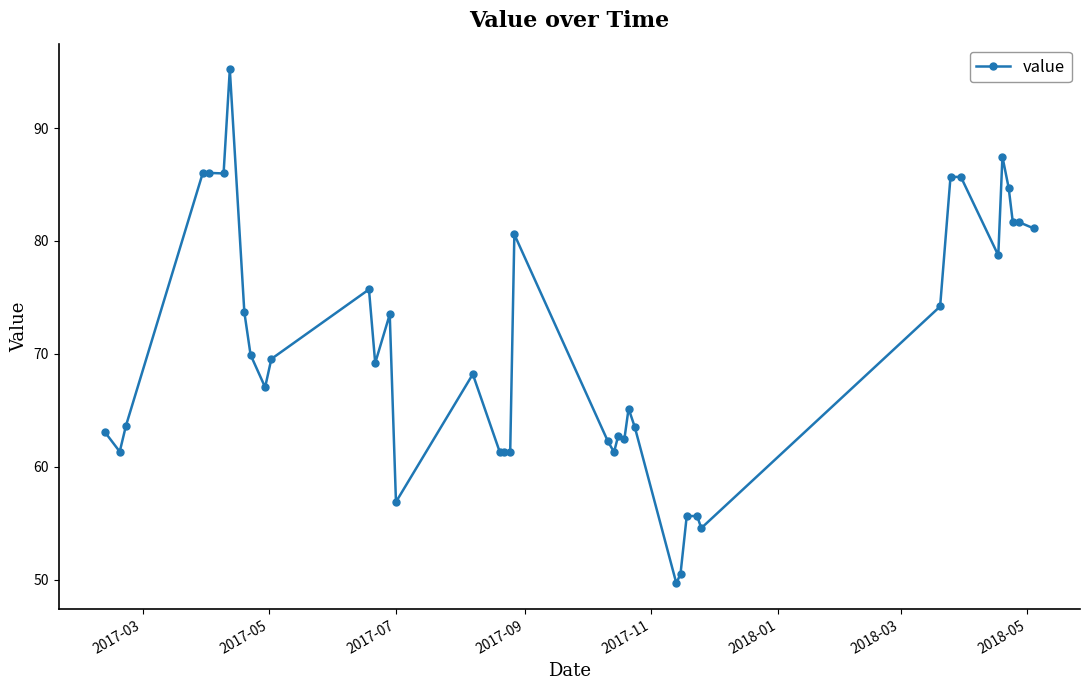

True or false: there are more than 0 points higher than both neighbors.

True